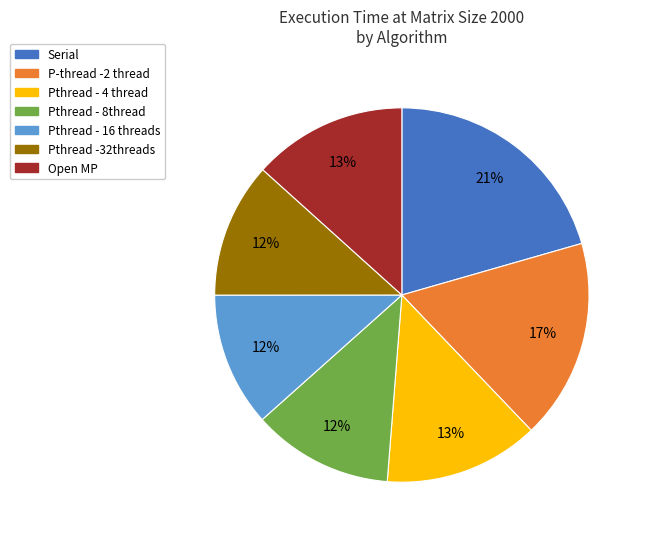

True or false: Serial accounts for 35% of the total.

False